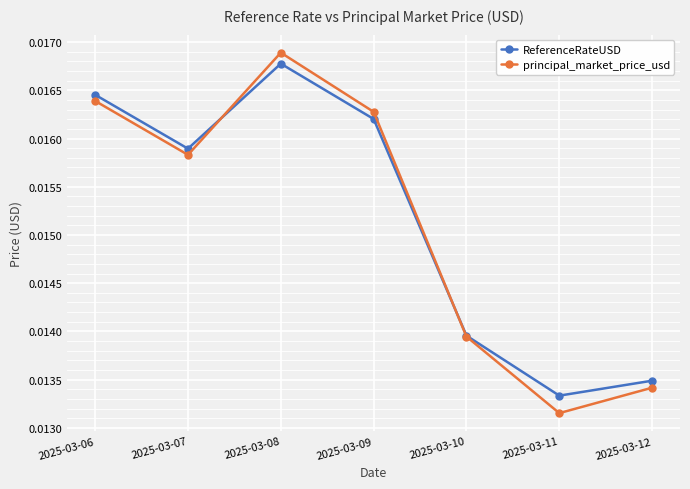

How many interior local valleys does the ReferenceRateUSD series have?

2